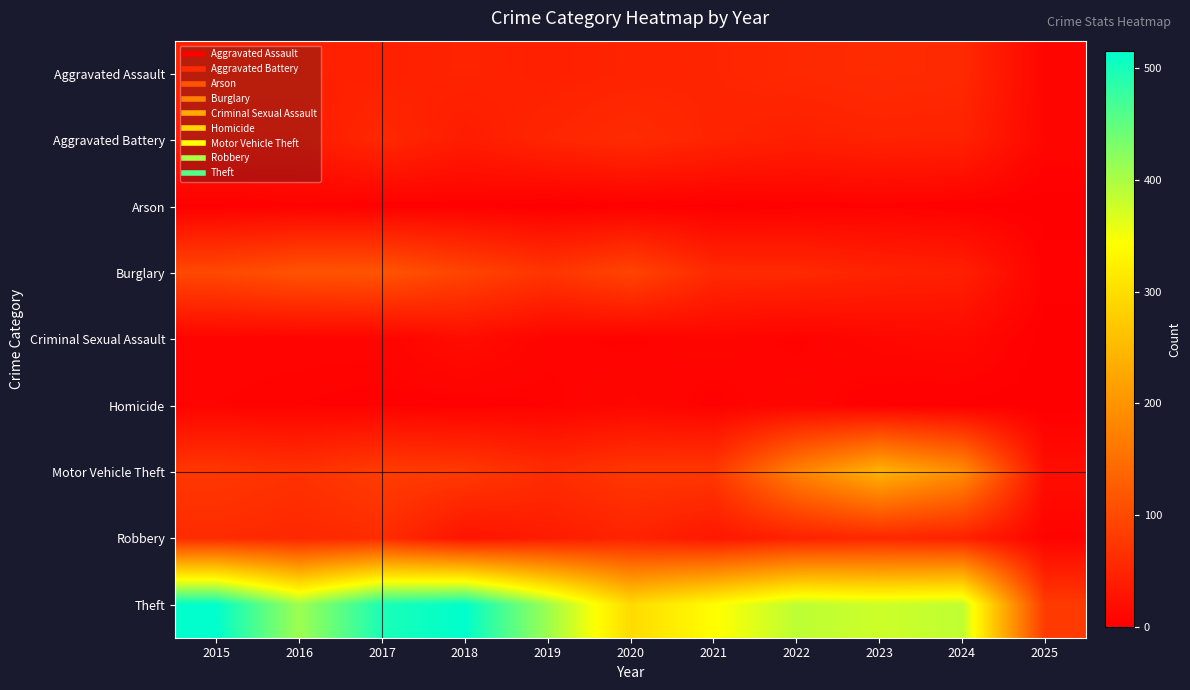

Which series has the largest total across all categories?

Theft